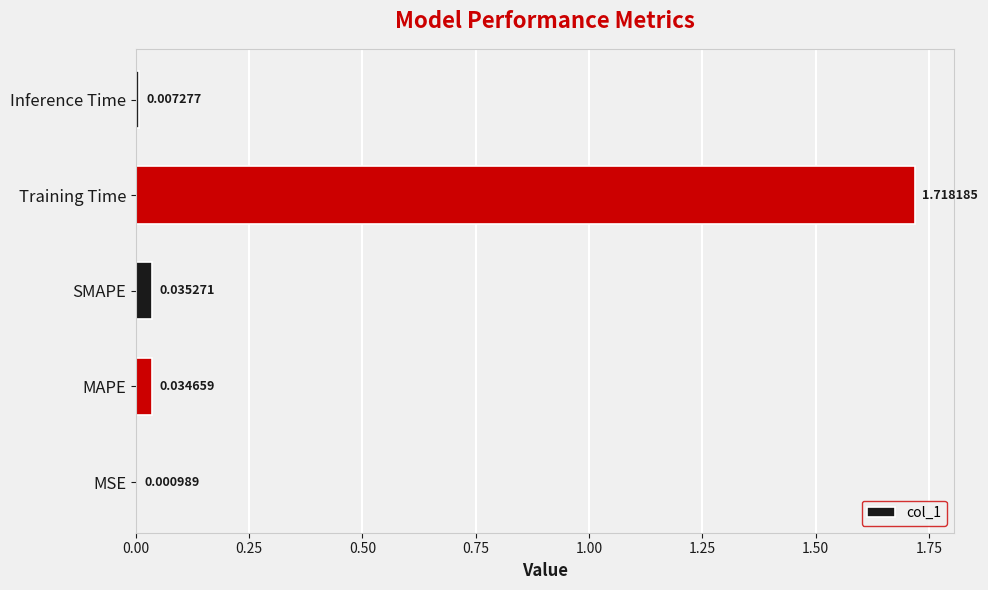

Between Training Time and MAPE, which is larger?

Training Time